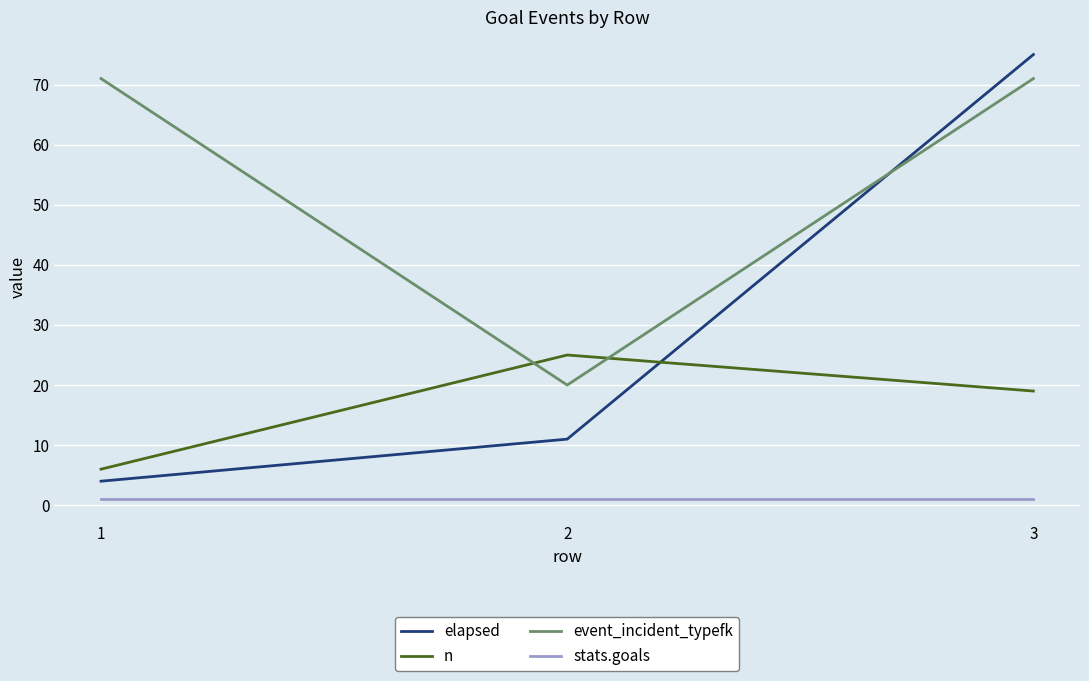

Does the chart have visible grid lines?

Yes